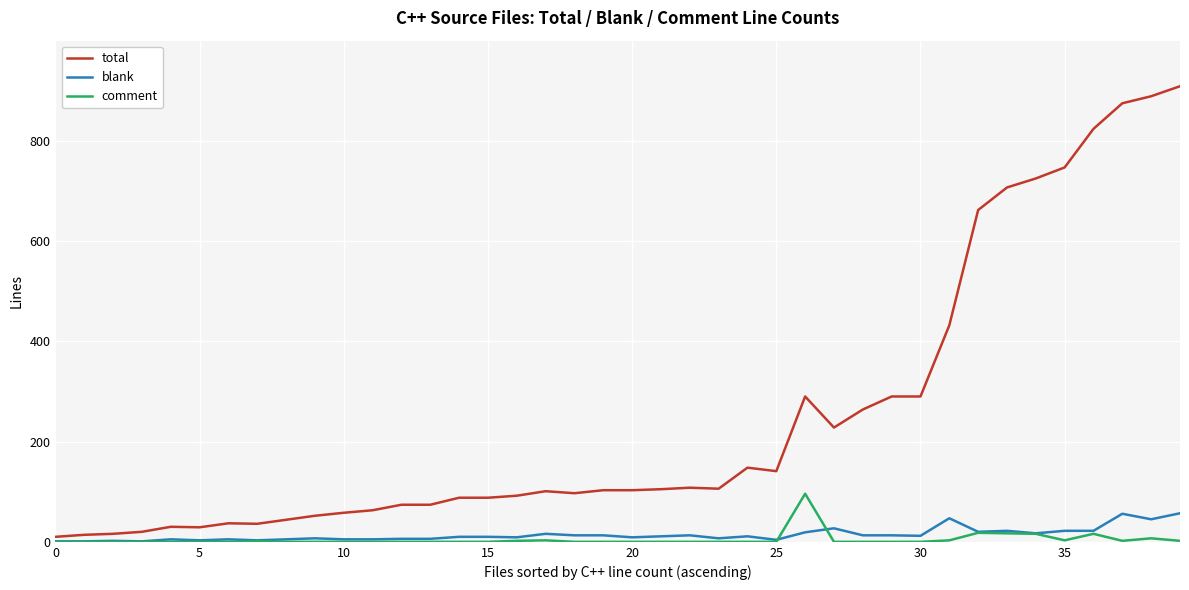

What is the highest value of the blank series?

57